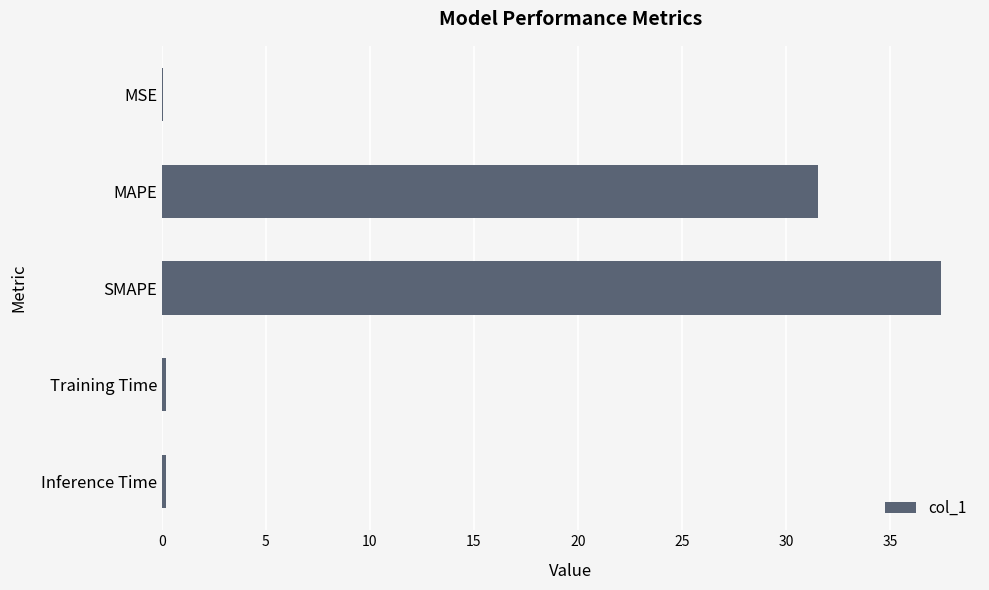

Between Training Time and SMAPE, which is larger?

SMAPE